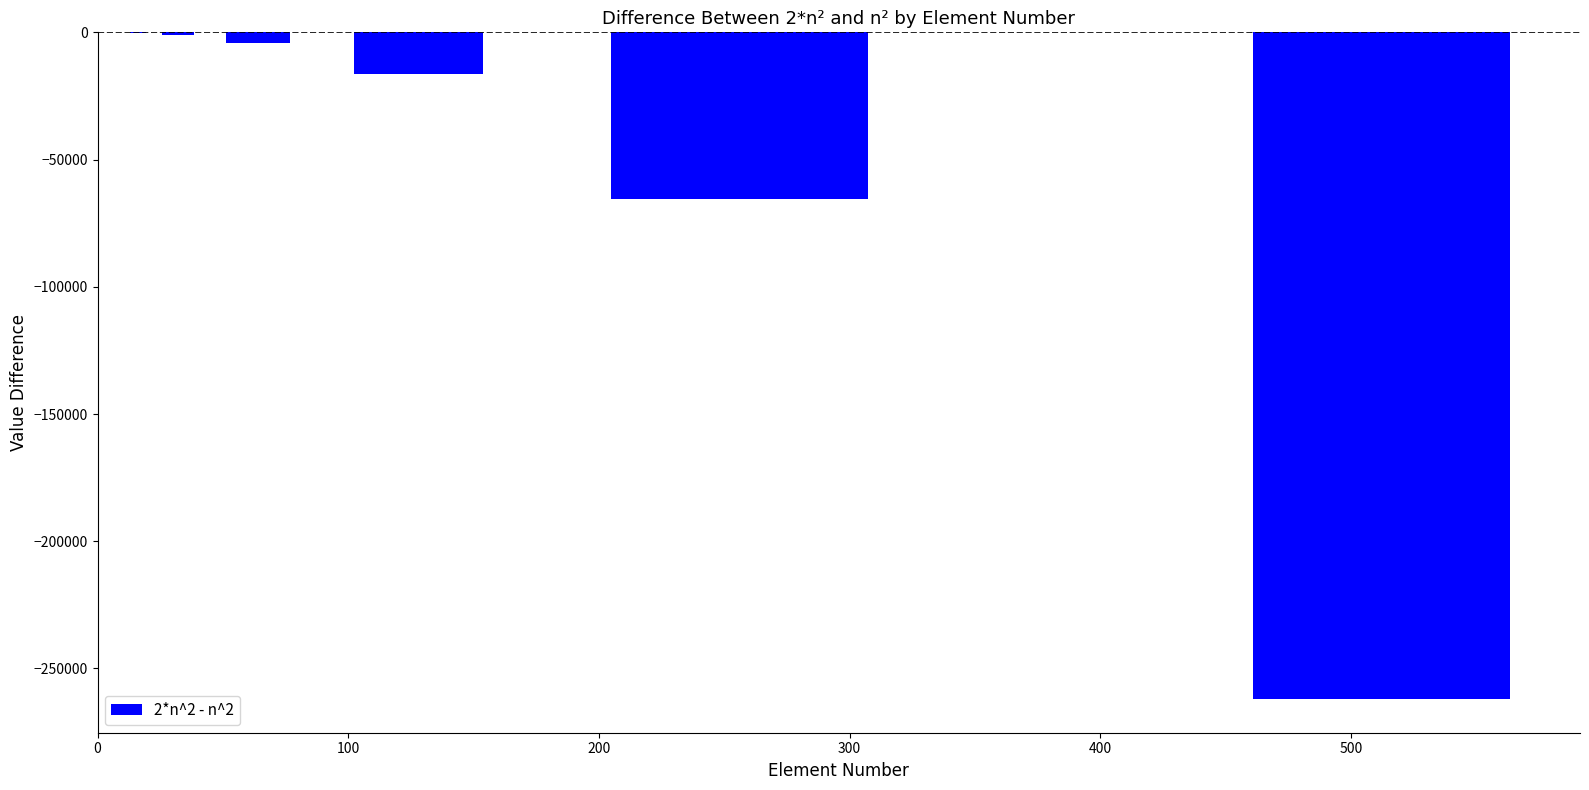

What is the sum of all values?

-349525